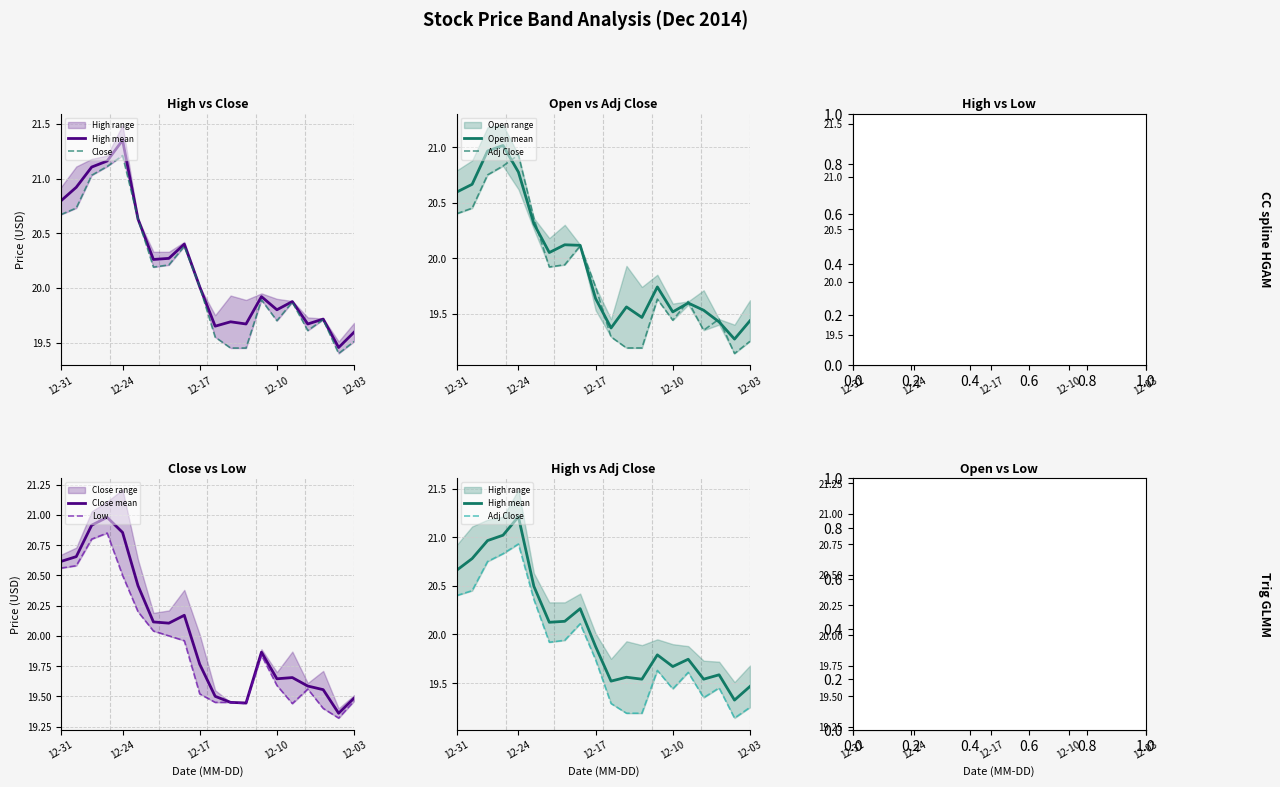

Is it true that Close mean equals 19.5 at 12-03?

True